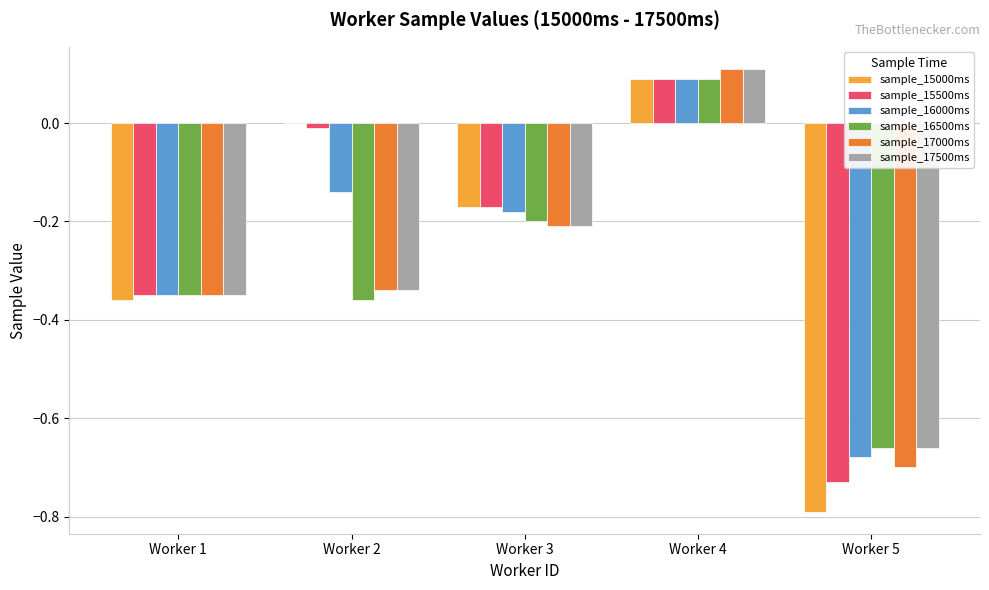

Which series has the widest spread of values?

sample_15000ms